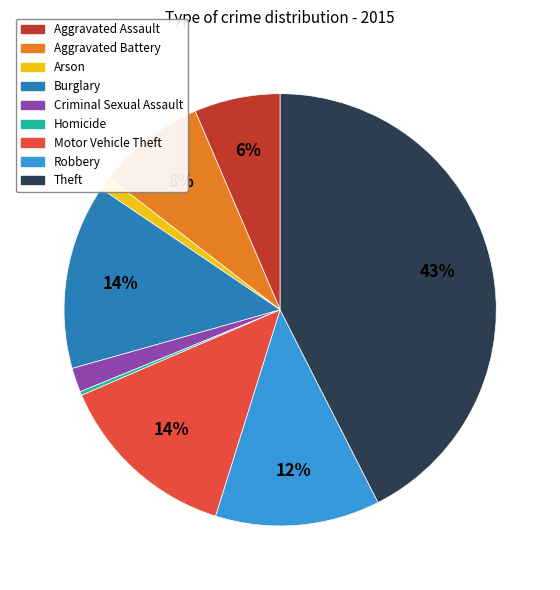

Between Robbery and Aggravated Battery, which is larger?

Robbery